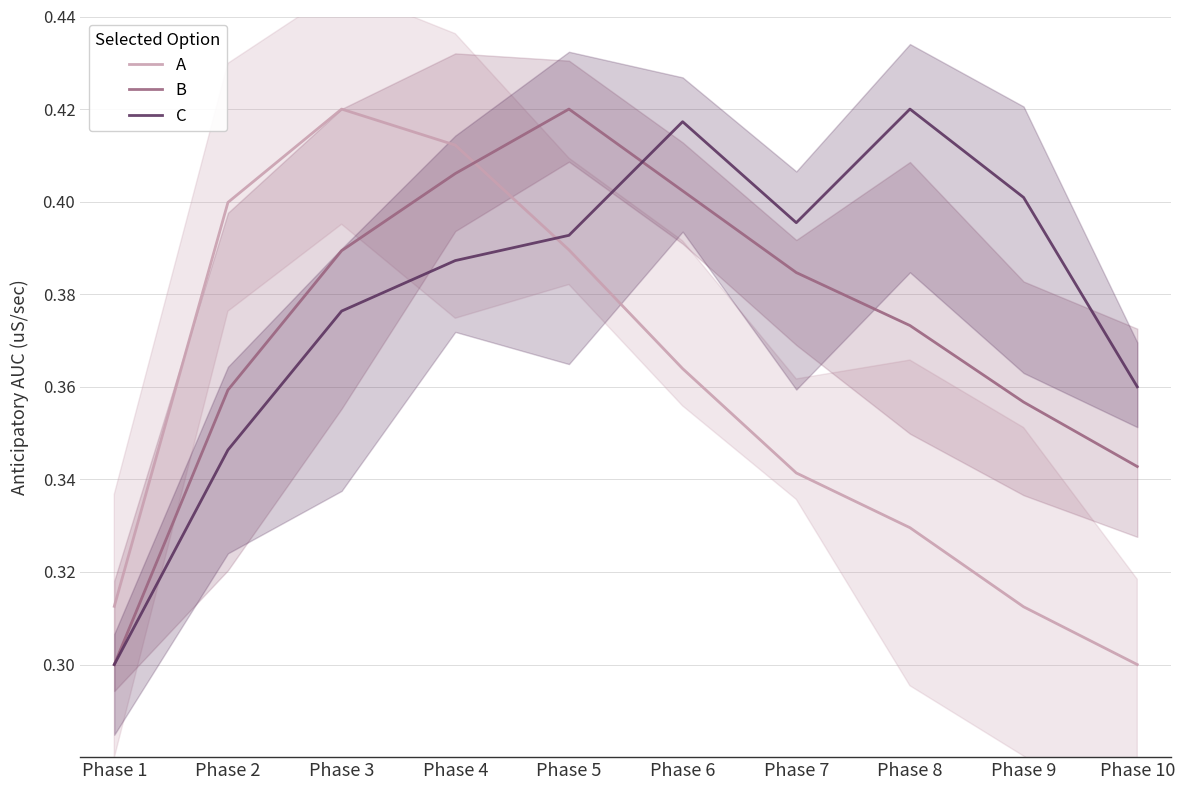

What is the total value across all series at Phase 6?

1.2